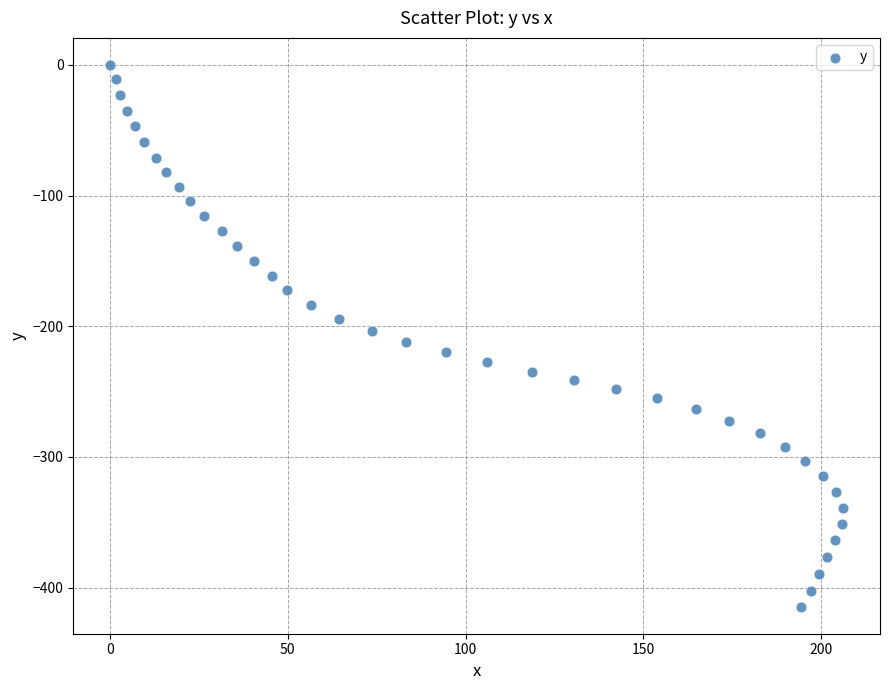

What is the range of X values (max minus min)?

206.2